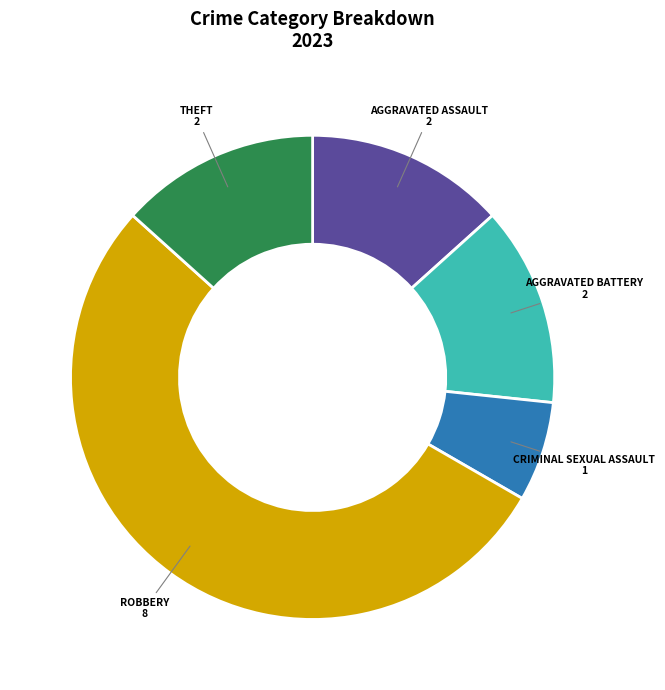

Is there any slice that represents more than half of the pie?

Yes